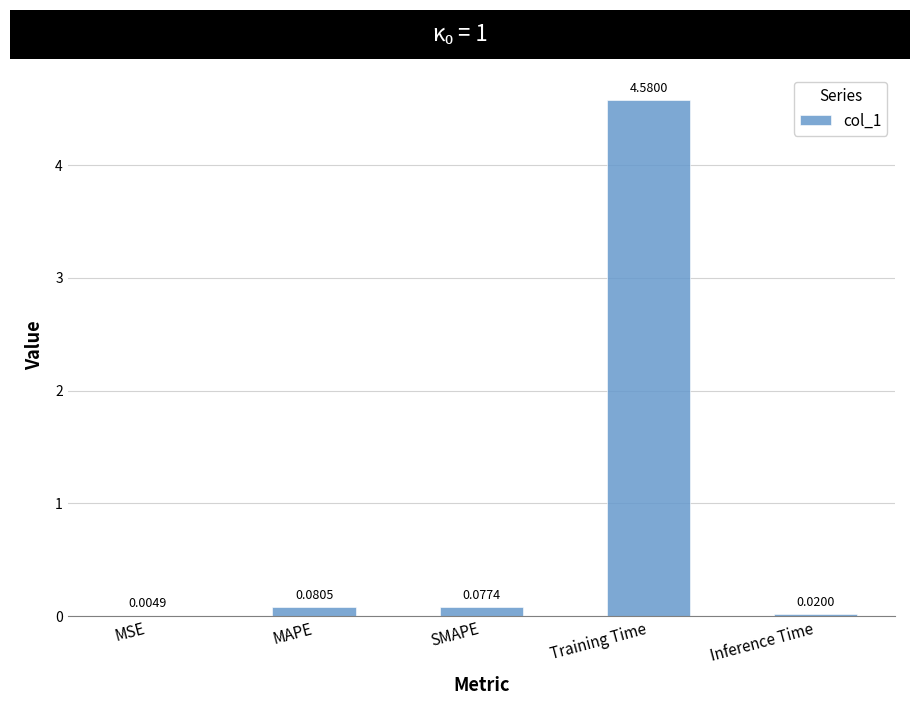

Does the chart contain stacked bars?

No